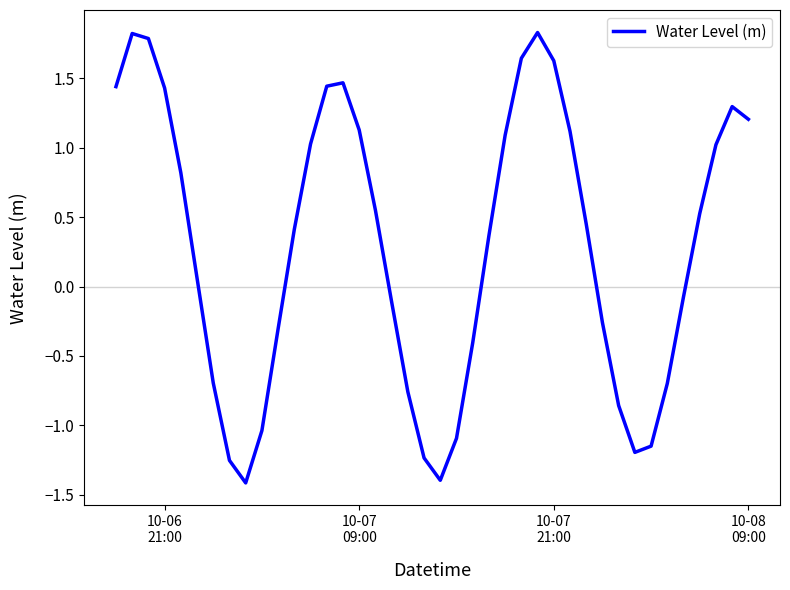

What is the sum of all values?

11.6